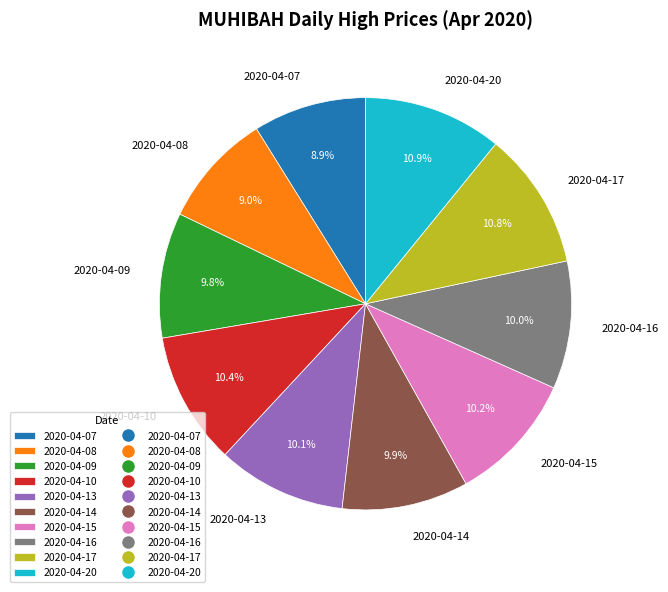

Is it true that 2020-04-07 is 9% of the pie?

True